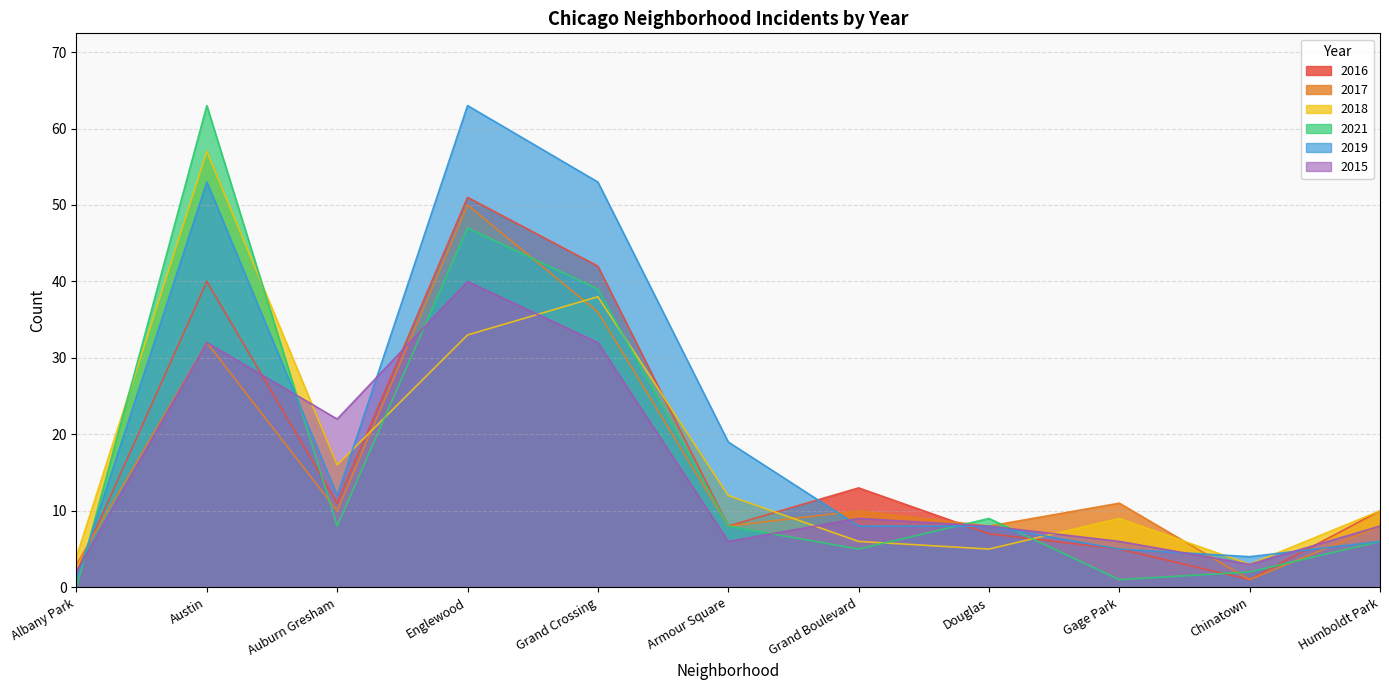

How many values in the 2016 series exceed 10?

5